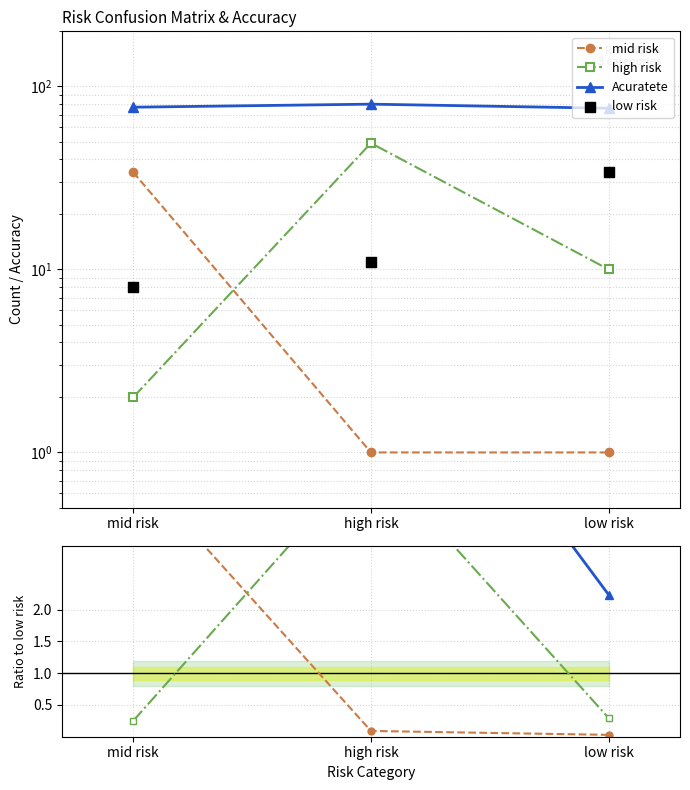

Is the value of mid risk at high risk greater than the value of high risk at mid risk?

No